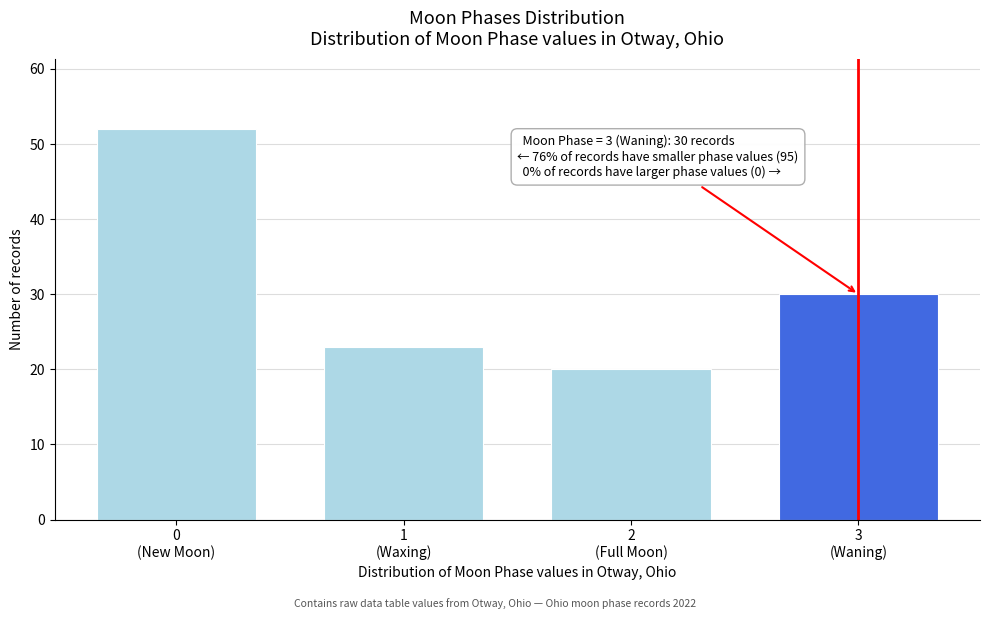

Reading left to right, what are all the values shown in this chart?

52	23	20	30